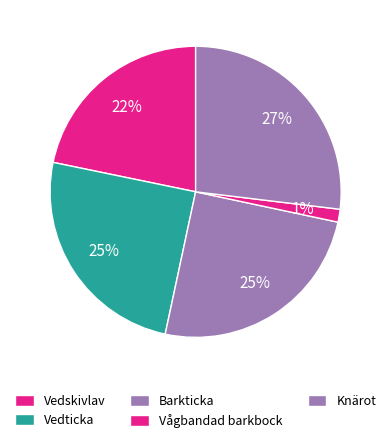

How many segments does this pie chart have?

5